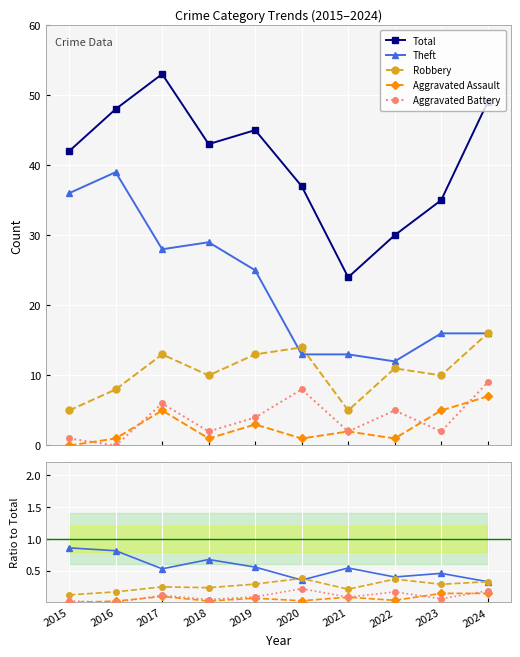

Which has a higher value, 2024 or 2018?

2024